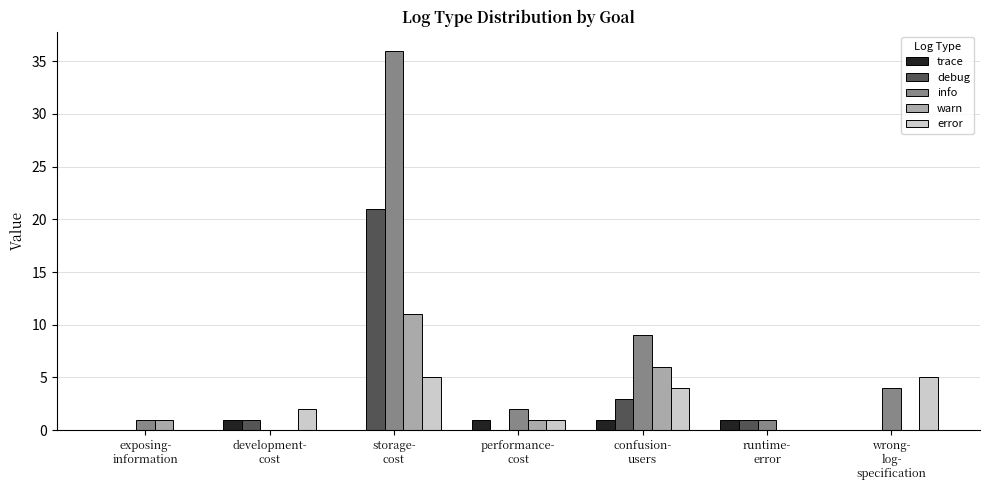

Reading left to right, list all the values displayed in this chart.

trace: exposing-
information=0	development-
cost=1	storage-
cost=0	performance-
cost=1	confusion-
users=1	runtime-
error=1	wrong-
log-
specification=0
debug: exposing-
information=0	development-
cost=1	storage-
cost=21	performance-
cost=0	confusion-
users=3	runtime-
error=1	wrong-
log-
specification=0
info: exposing-
information=1	development-
cost=0	storage-
cost=36	performance-
cost=2	confusion-
users=9	runtime-
error=1	wrong-
log-
specification=4
warn: exposing-
information=1	development-
cost=0	storage-
cost=11	performance-
cost=1	confusion-
users=6	runtime-
error=0	wrong-
log-
specification=0
error: exposing-
information=0	development-
cost=2	storage-
cost=5	performance-
cost=1	confusion-
users=4	runtime-
error=0	wrong-
log-
specification=5